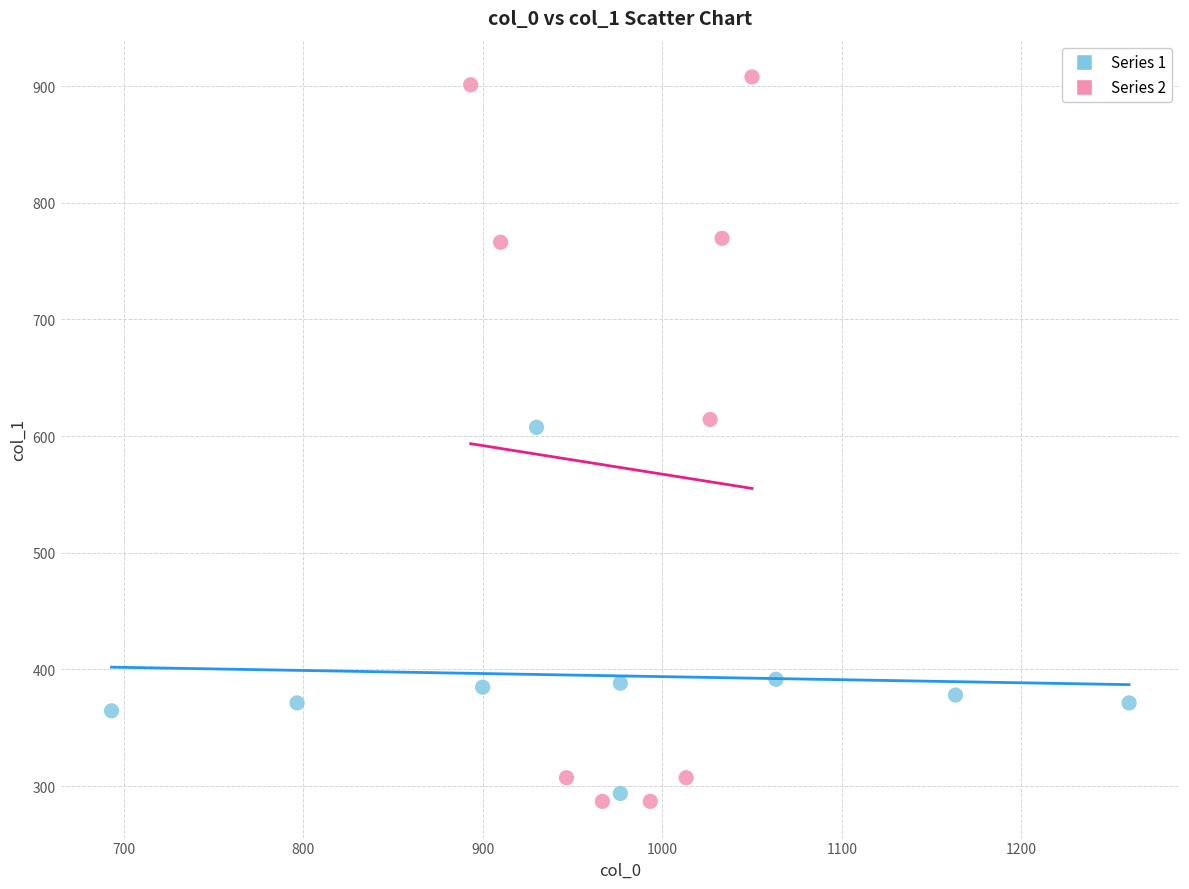

Which series contains the highest Y value?

Series 2